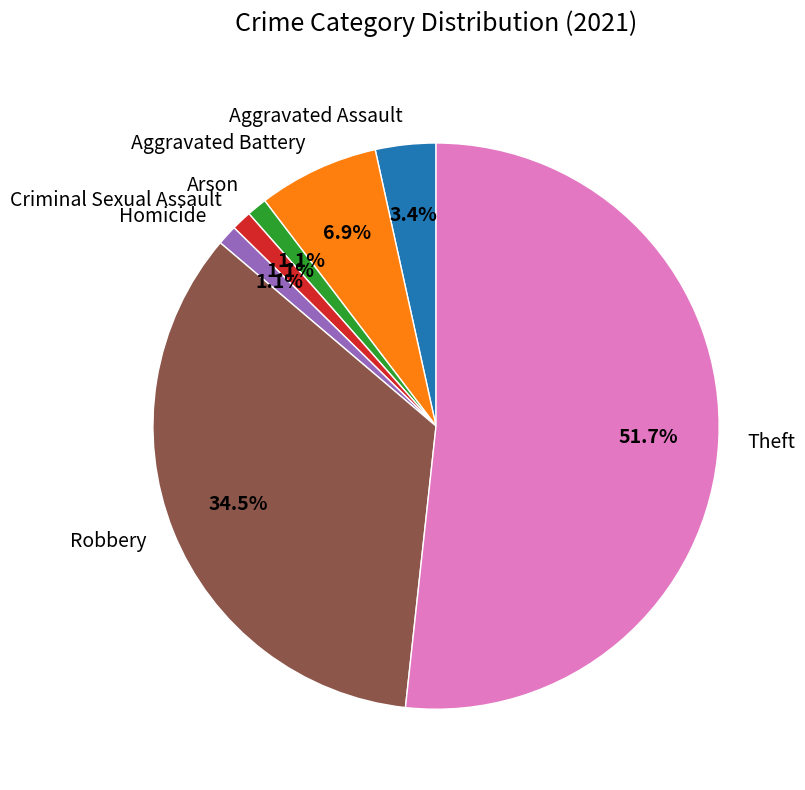

Count the number of slices in the pie.

7